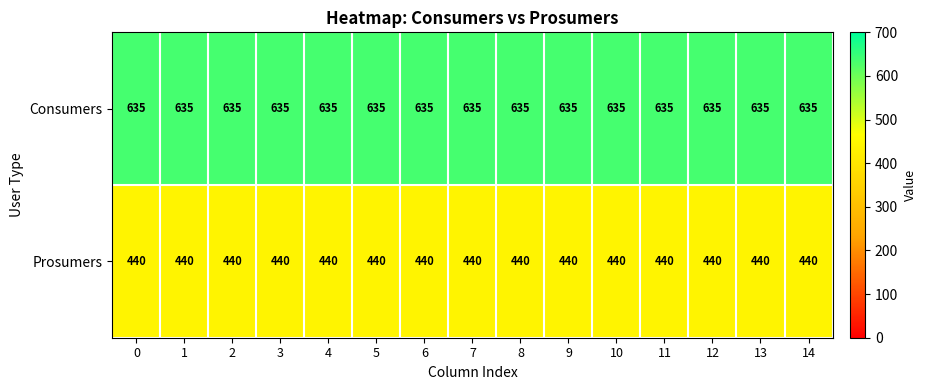

What is the sum of all Prosumers values?

6600